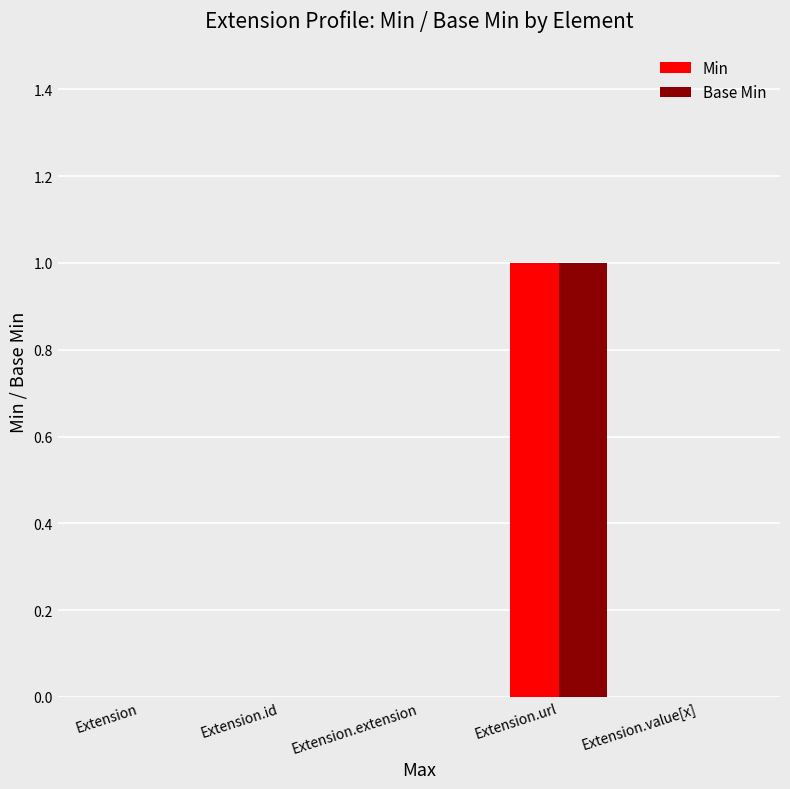

How many data points does each series have?

5